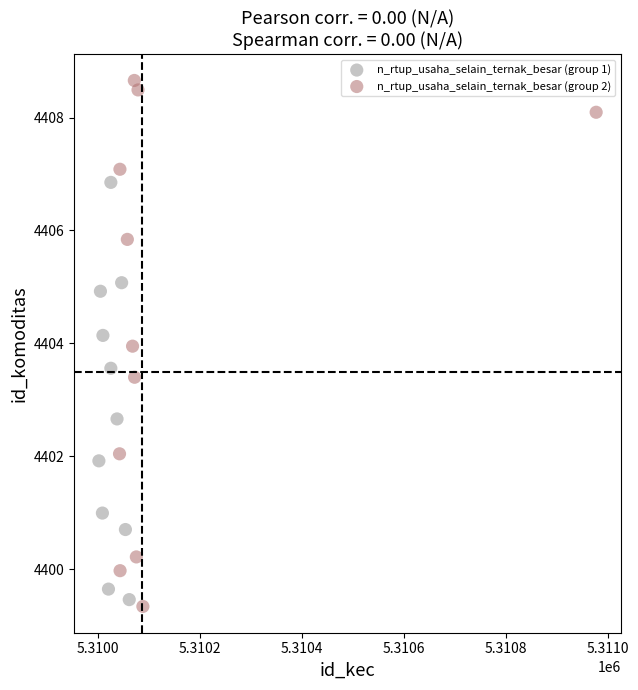

What are all the series names shown in the legend?

n_rtup_usaha_selain_ternak_besar (group 1), n_rtup_usaha_selain_ternak_besar (group 2)